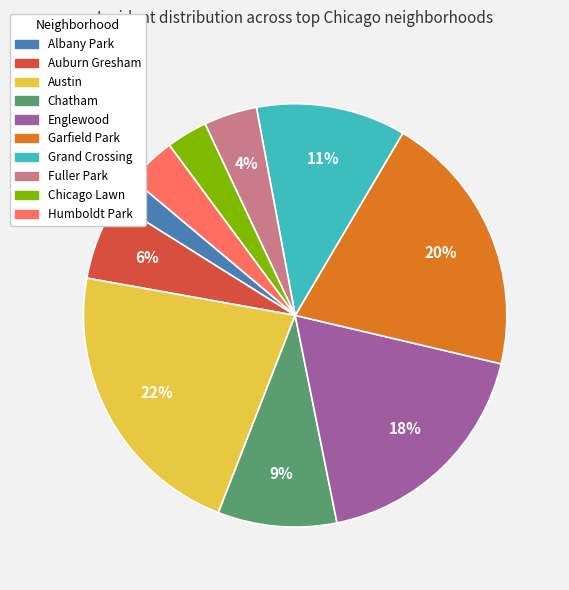

Count the number of slices in the pie.

10